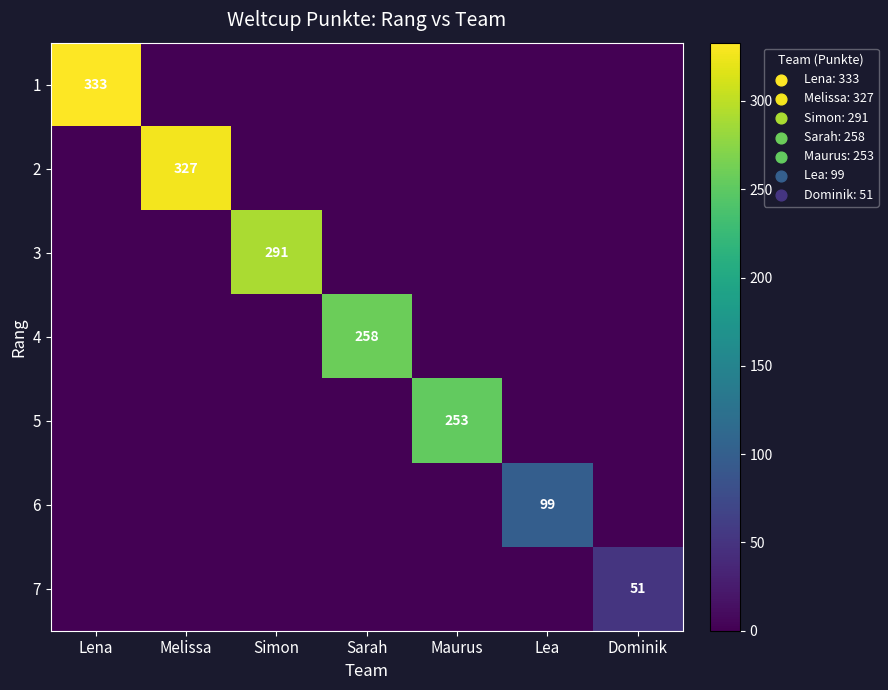

Is it true that 5 equals 253 at Maurus?

True